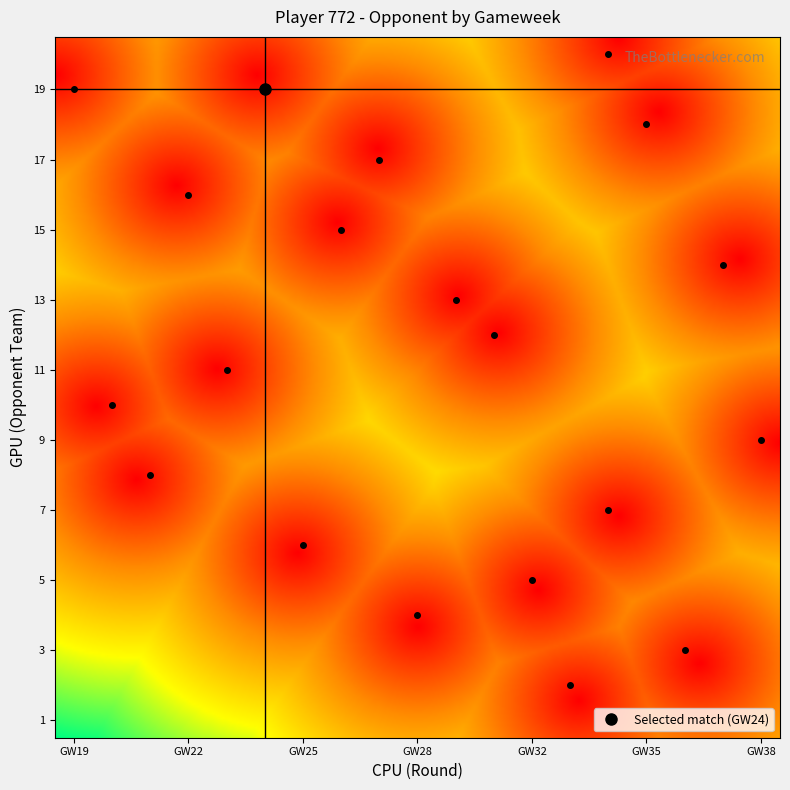

List the labels in order of value, smallest first.

13, 17, 9, 12, 6, 15, 2, 19, 1, 4, 11, 10, 18, 7, 3, 8, 16, 0, 5, 14